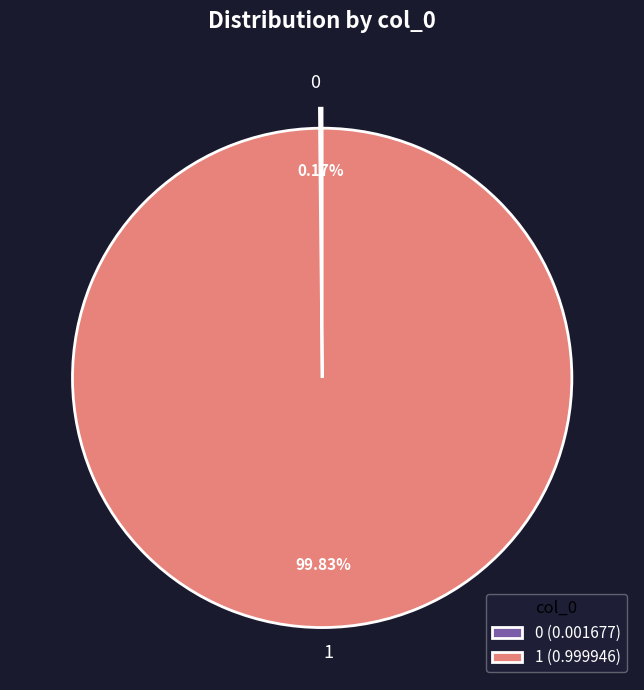

Which category accounts for the majority?

1